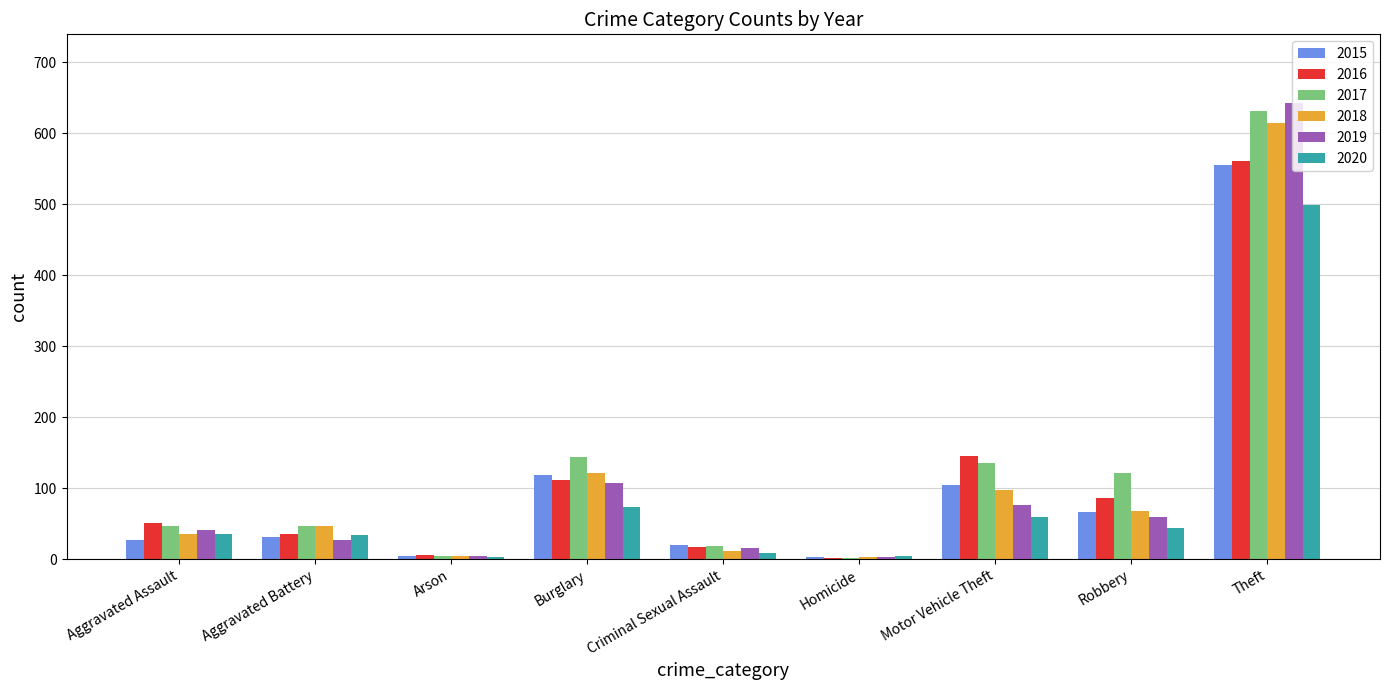

What is the highest value of the 2020 series?

499